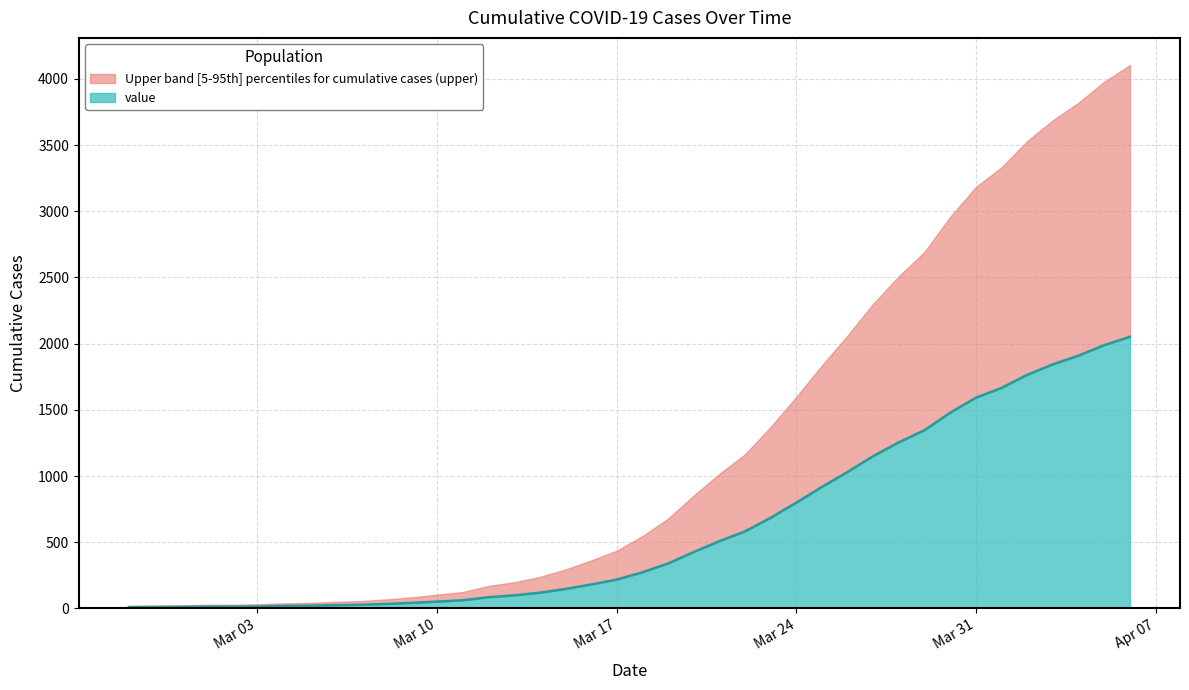

What is the label of the 26th point from the left?

2020-03-23